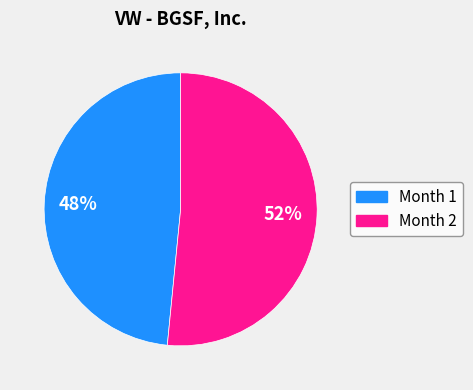

Which category has the smallest portion of the pie?

Month 1